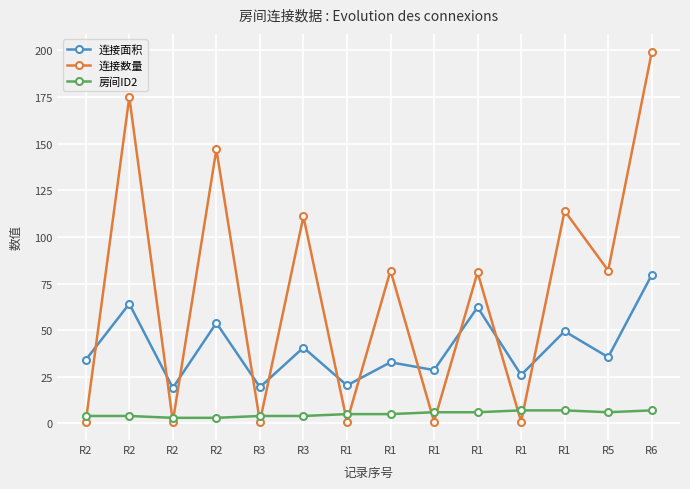

Does the chart have visible grid lines?

Yes